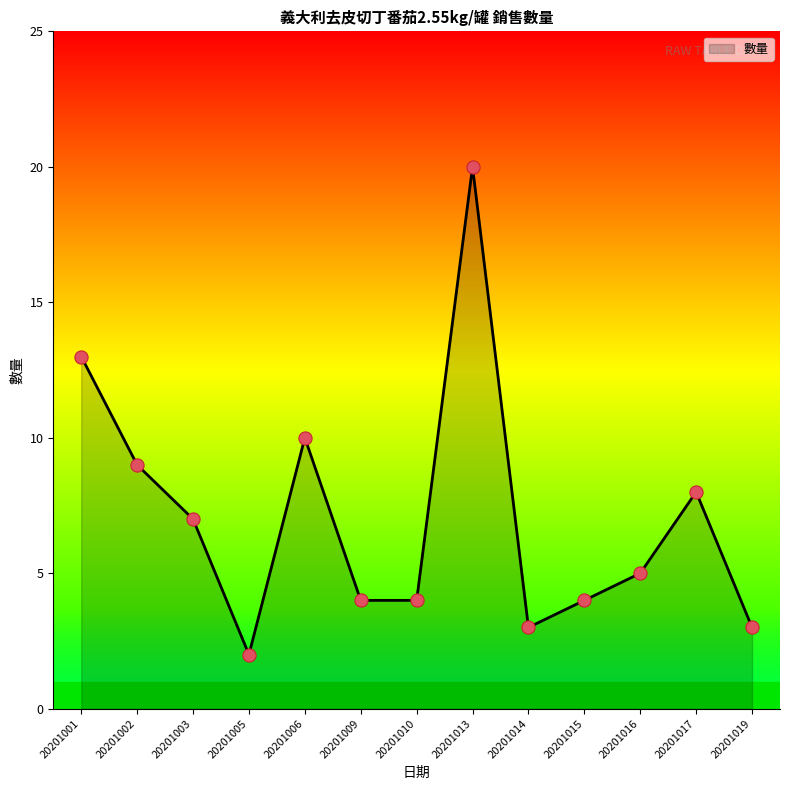

Which has a higher value, 20201002 or 20201016?

20201002